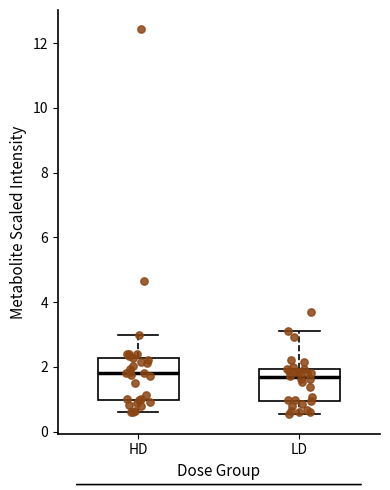

Reading left to right, transcribe this box plot: for each box, give where its median line is, the range the box spans, and where its two whiskers end, as read against the y-axis. The values are not printed on the chart, so give them approximately, as read against the axis.

HD: median 1.8, box 1.0 to 2.2, whiskers 0.6 to 3.0
LD: median 1.6, box 1.0 to 2.0, whiskers 0.6 to 3.2